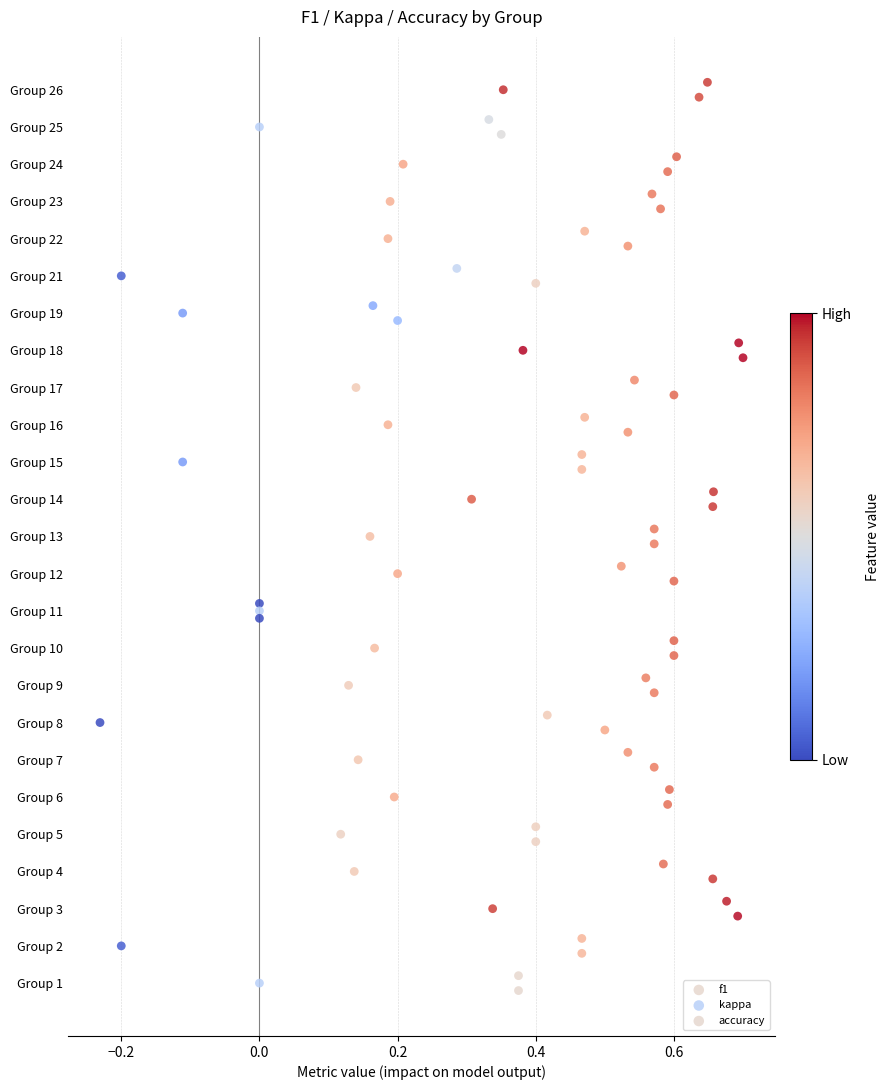

What are all the series names shown in the legend?

f1, kappa, accuracy